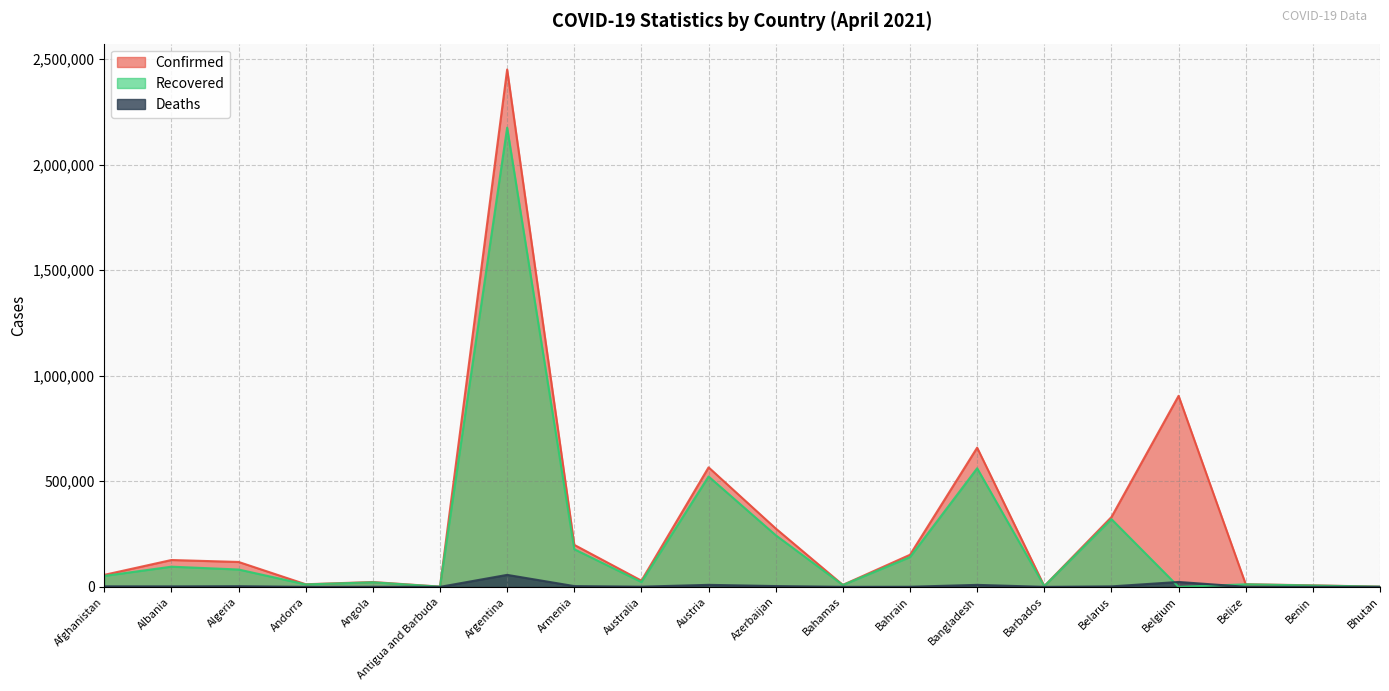

How many interior local peaks does the Deaths series have?

6